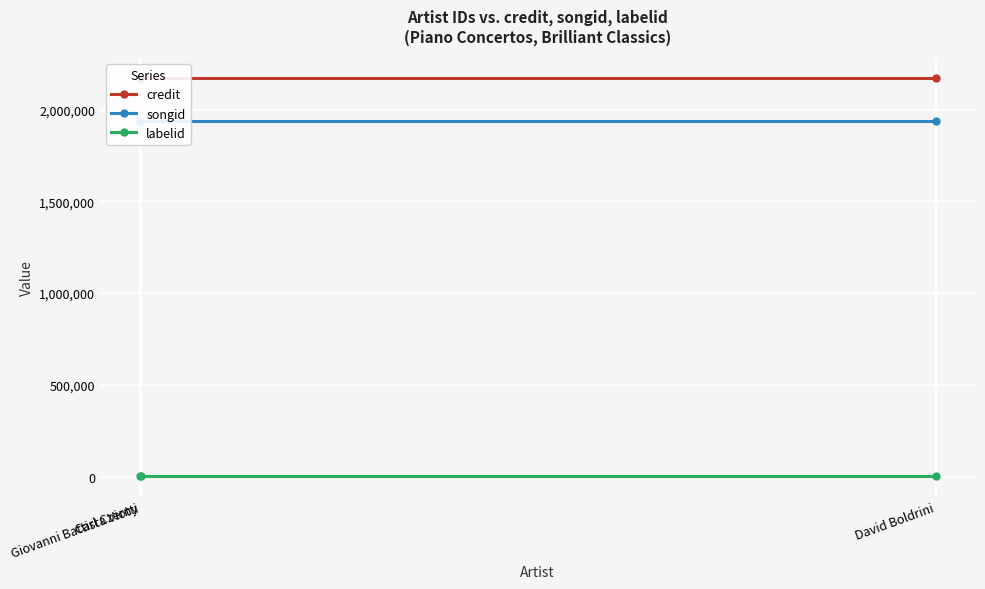

Reading right to left, extract all data points from this chart.

credit: 2173758	2173758	2173758
songid: 1936973	1936973	1936973
labelid: 1156	1156	1156